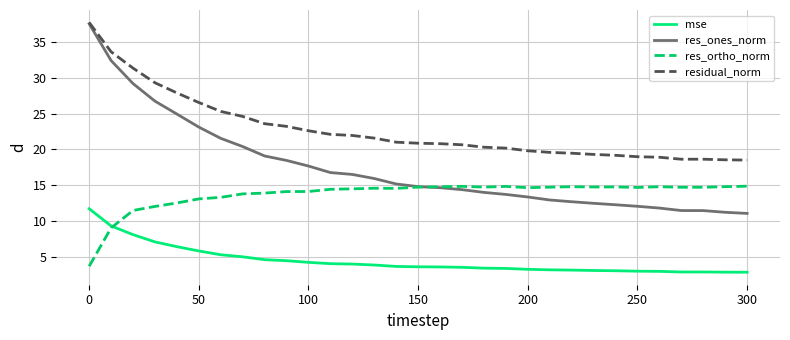

True or false: residual_norm and mse cross at least once.

False